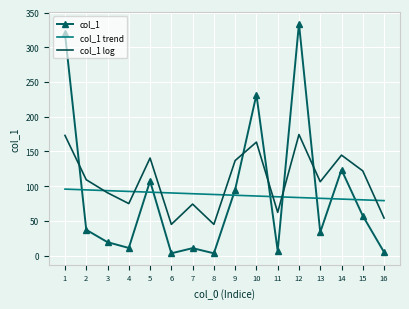

Rank the categories by value from lowest to highest.

8, 6, 16, 11, 7, 4, 3, 13, 2, 15, 9, 5, 14, 10, 1, 12